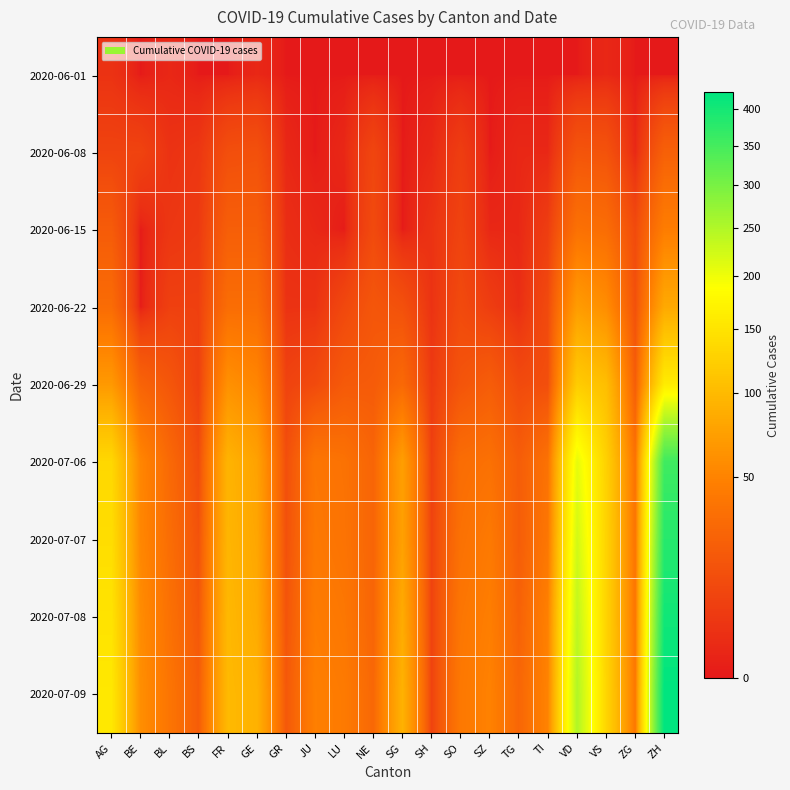

Which label corresponds to the smallest value in the chart?

BE